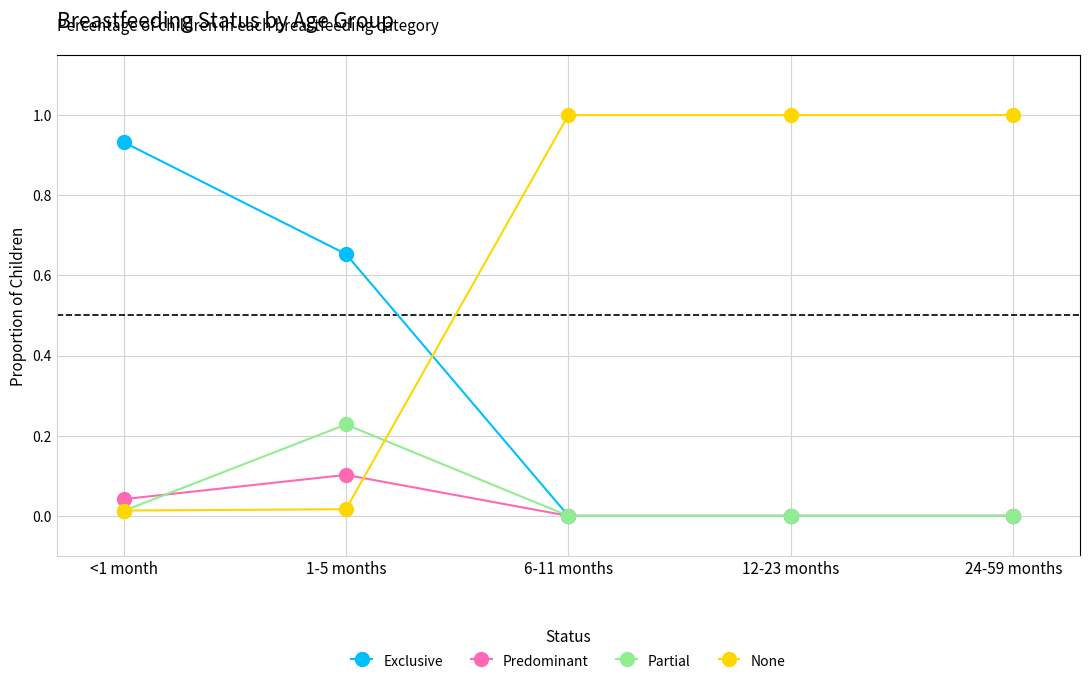

What is the total value across all series at 24-59 months?

1.0